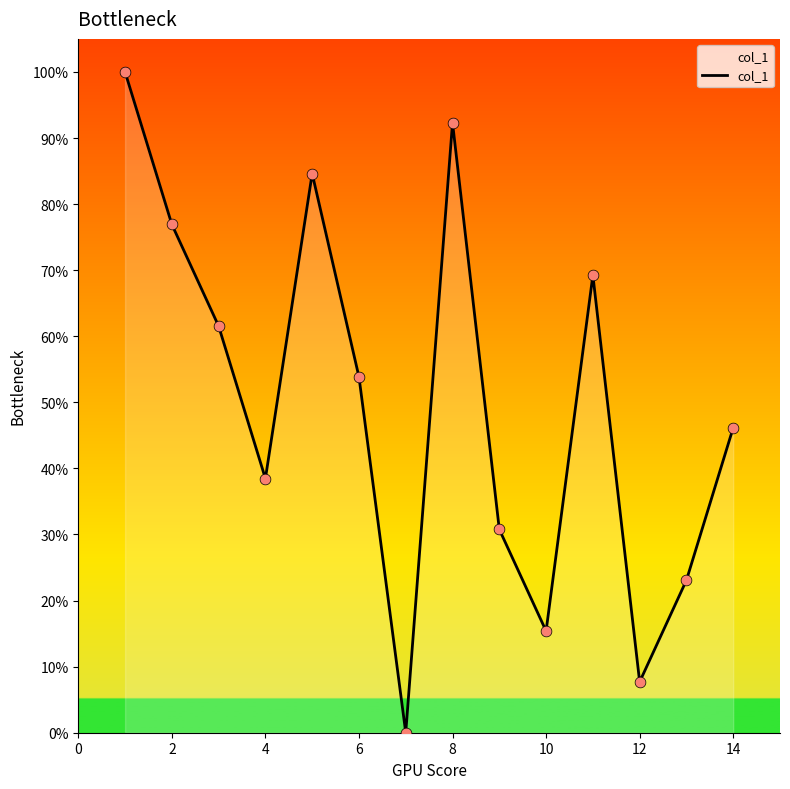

What is the maximum value shown in the chart?

100.0